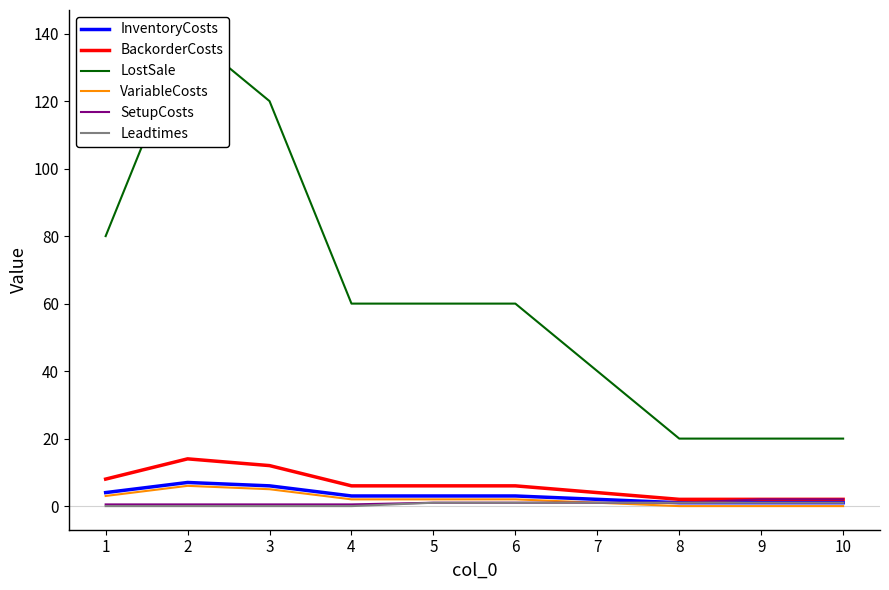

Which label corresponds to the largest value in the chart?

2